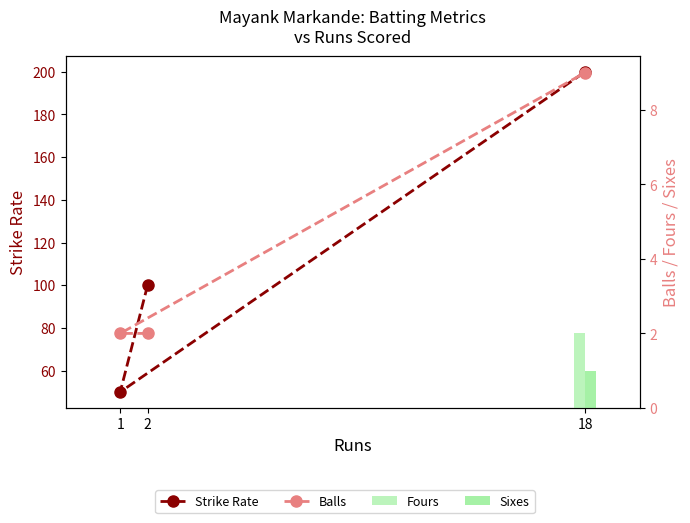

Is the value of Fours at 1 greater than the value of Balls at 1?

No